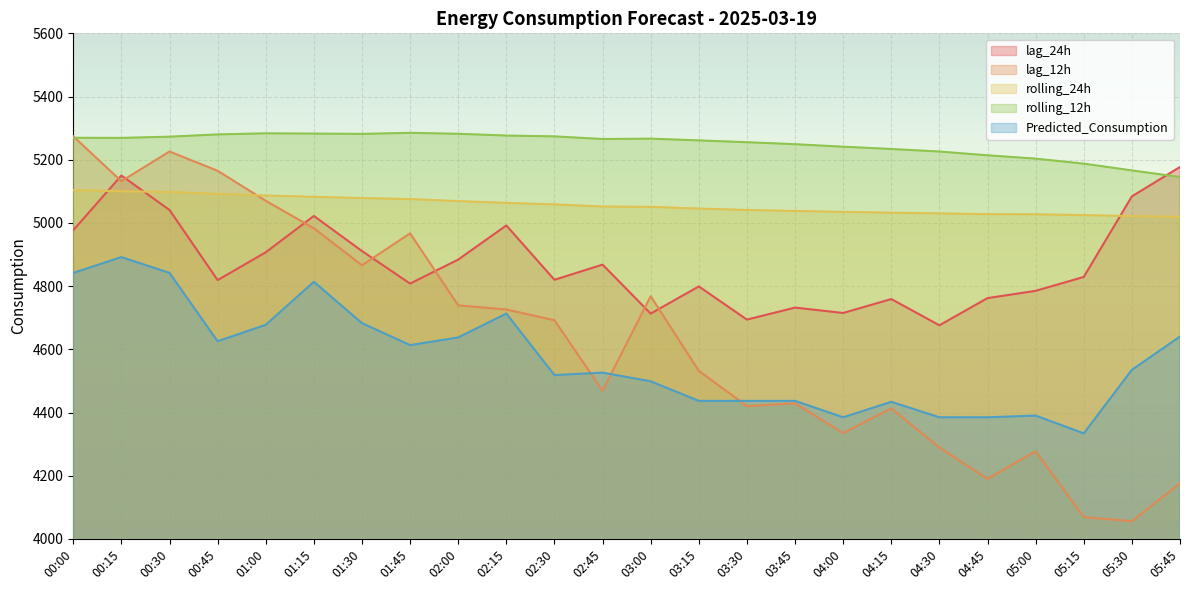

What is the difference between the second highest and second lowest values in the lag_24h series?

456.0